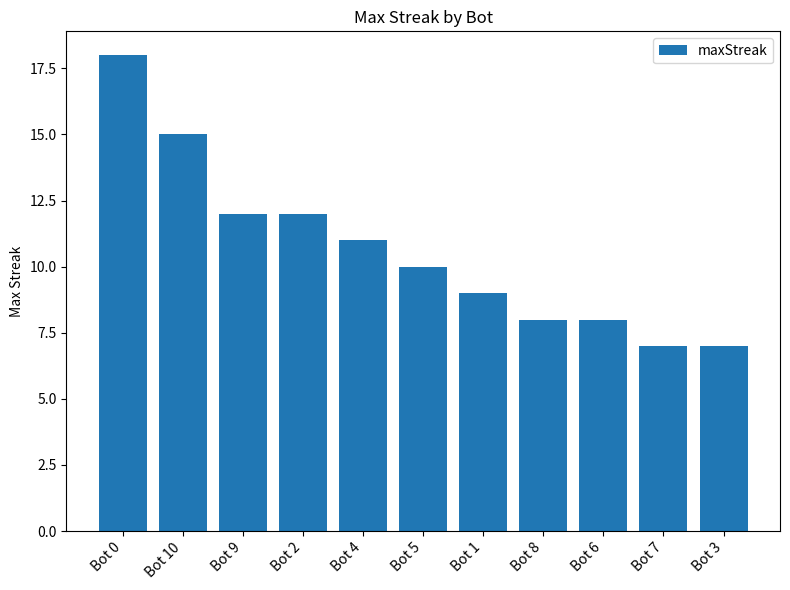

What is the difference between the values at Bot 3 and Bot 6?

1